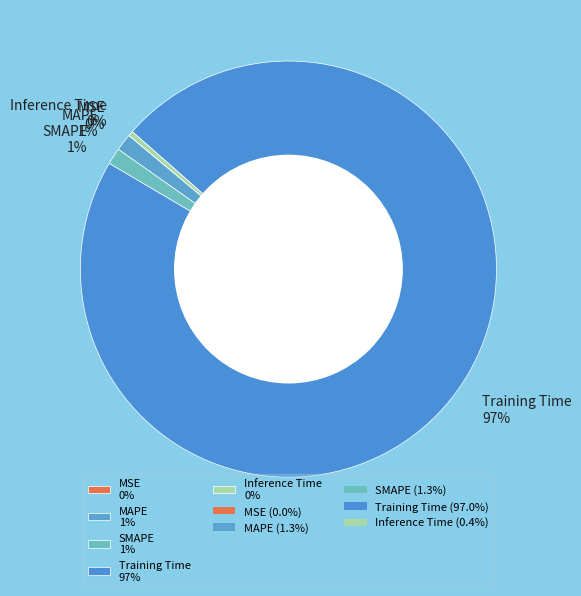

To the nearest percent, what is the difference between the SMAPE 1% and Inference Time 0% slice percentages?

1%